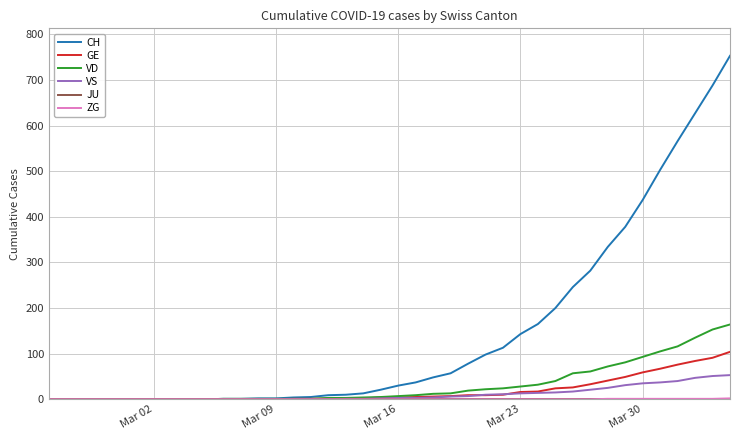

Count the number of data series in this chart.

6